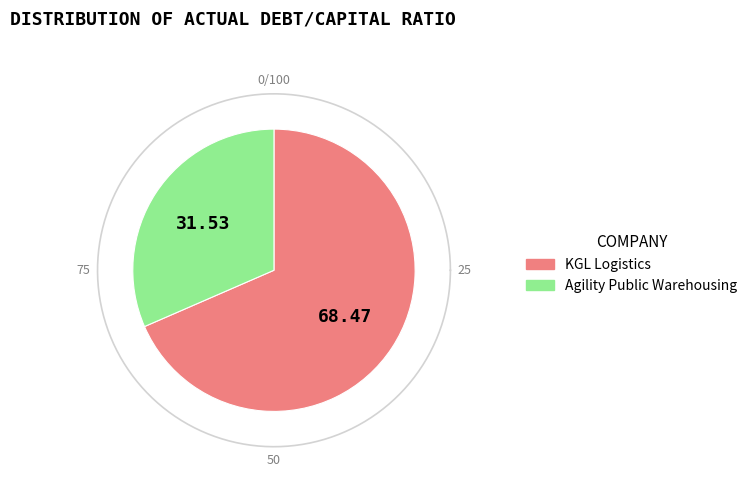

To the nearest percent, what percentage of the pie is KGL Logistics?

68%